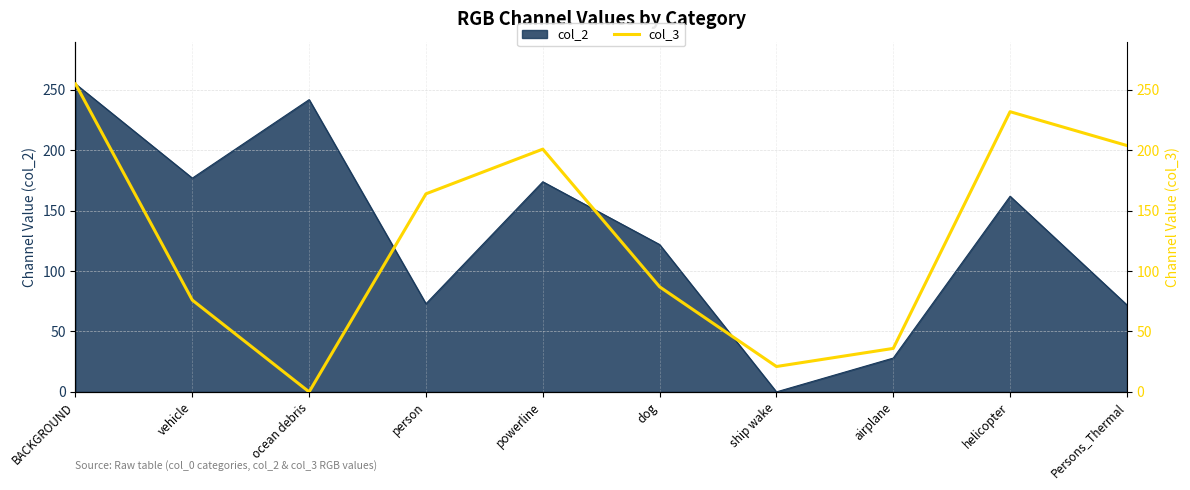

The col_2 series shows 162 at helicopter. True or false?

True